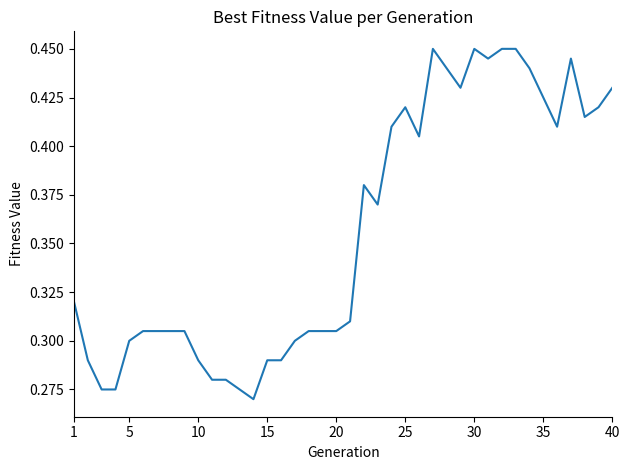

What is the average value?

0.4